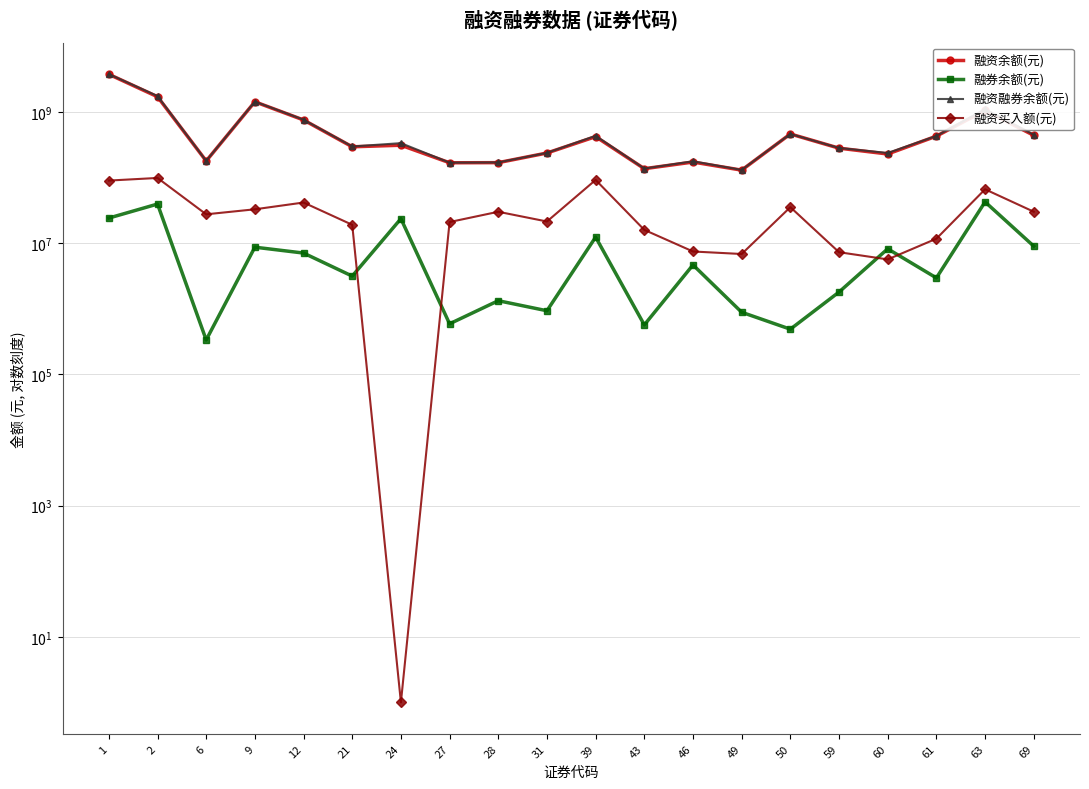

What is the sum of all 融资买入额(元) values?

658460103